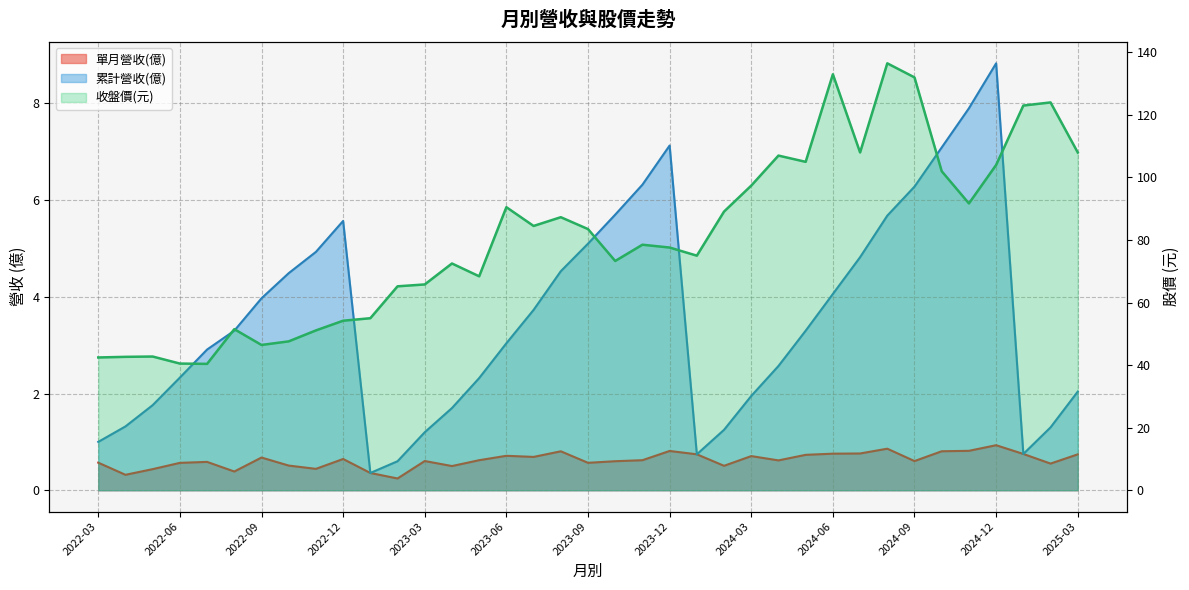

At which category does 收盤價 reach its first local valley?

2022-07